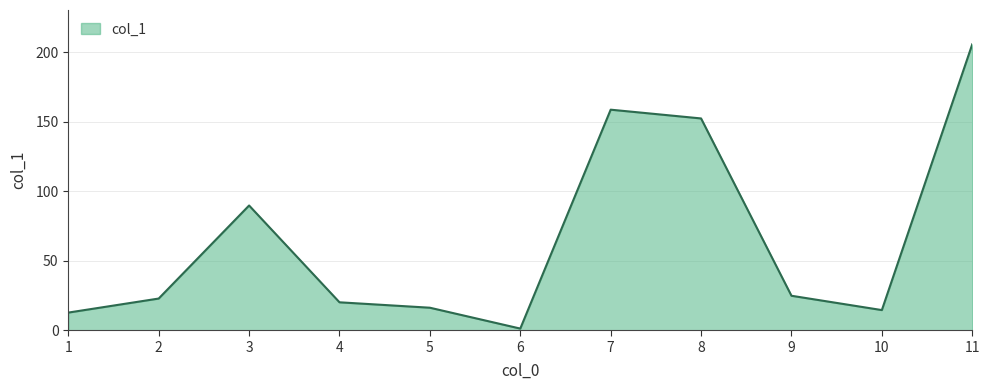

Which category has the highest value across all series?

11